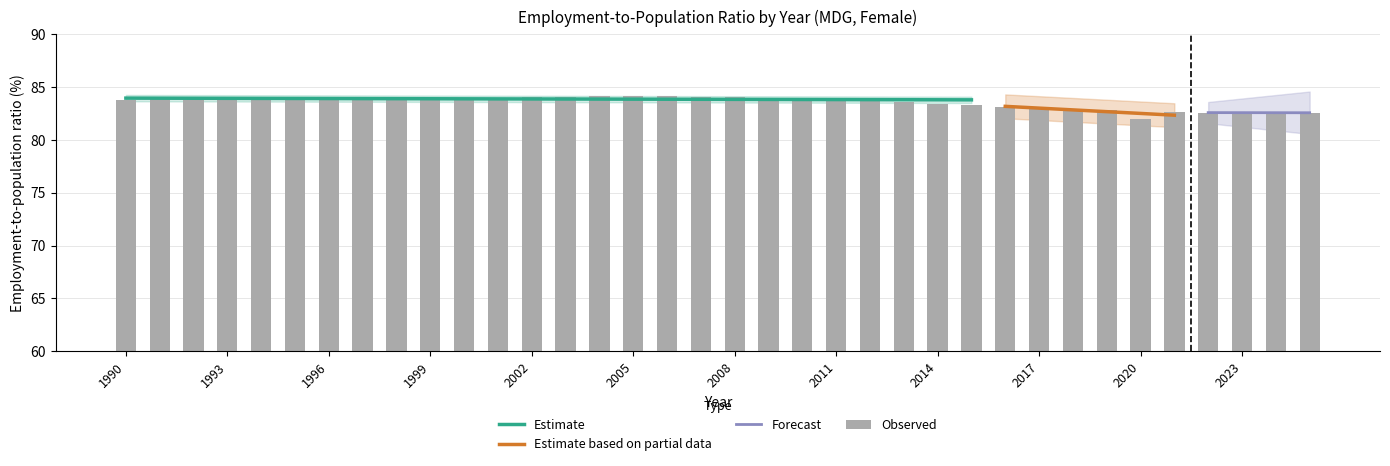

Reading left to right, extract all data points from this chart.

1990=83.8	1991=83.8	1992=83.8	1993=83.8	1994=83.8	1995=83.8	1996=83.8	1997=83.8	1998=83.9	1999=83.9	2000=83.9	2001=84.0	2002=84.1	2003=84.1	2004=84.1	2005=84.1	2006=84.1	2007=84.1	2008=84.0	2009=84.0	2010=83.9	2011=83.8	2012=83.7	2013=83.6	2014=83.4	2015=83.2	2016=83.1	2017=83.0	2018=82.9	2019=82.9	2020=82.0	2021=82.6	2022=82.6	2023=82.6	2024=82.6	2025=82.6